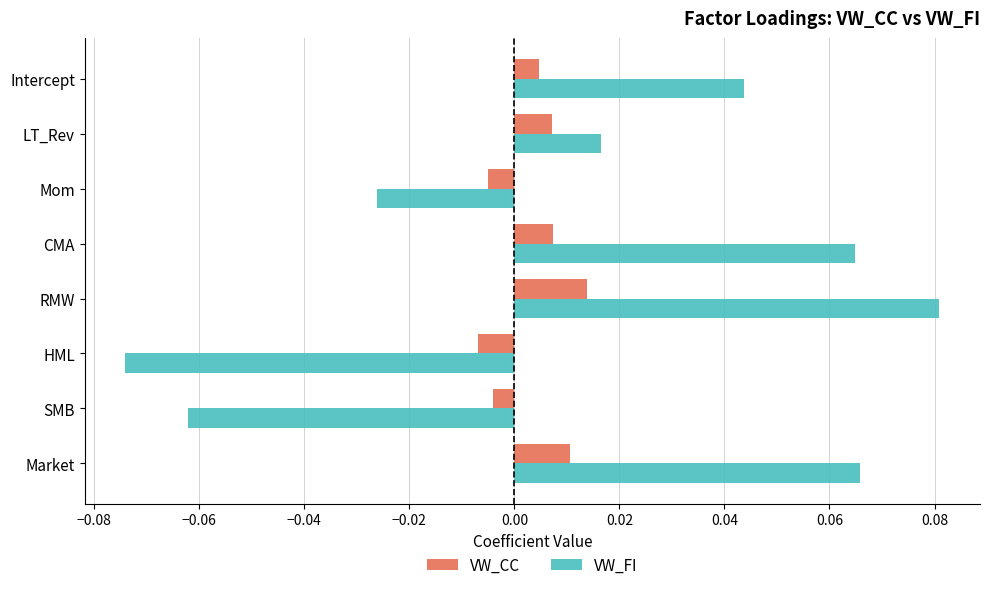

How many VW_CC values are between 0 and 1?

5